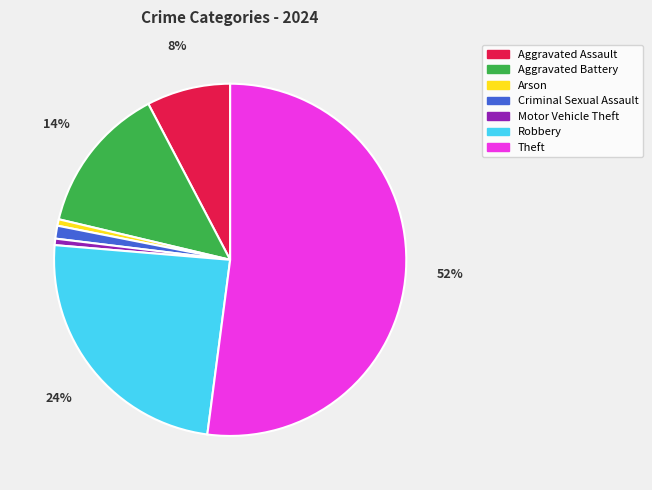

Is there any slice that represents more than half of the pie?

Yes